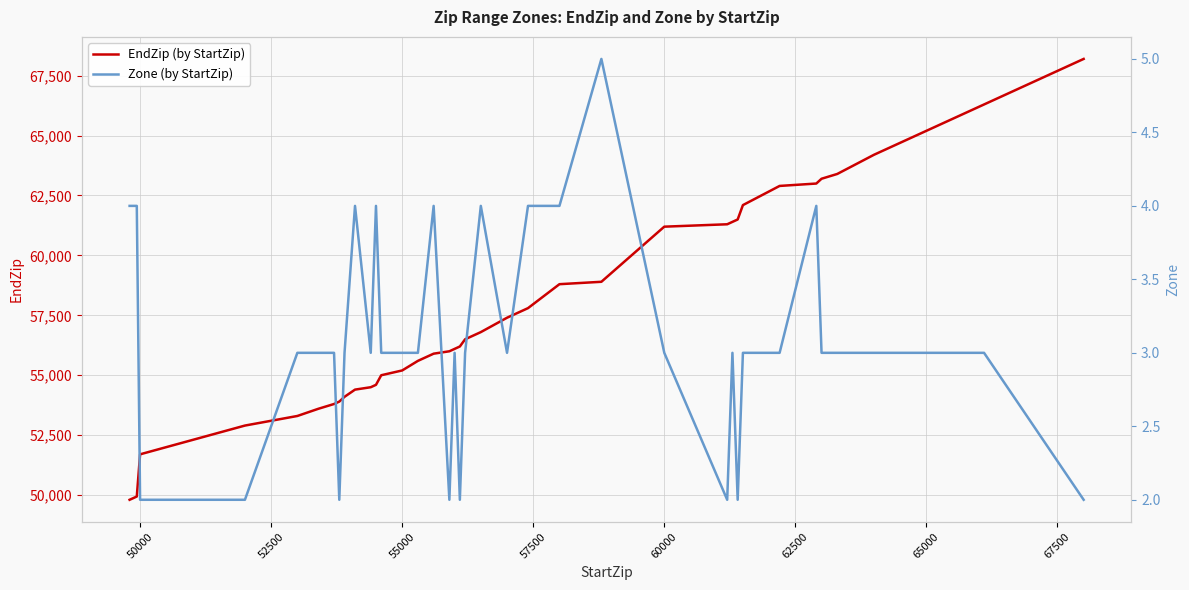

In Zone (by StartZip), how many points are lower than both neighbors (excluding endpoints)?

7